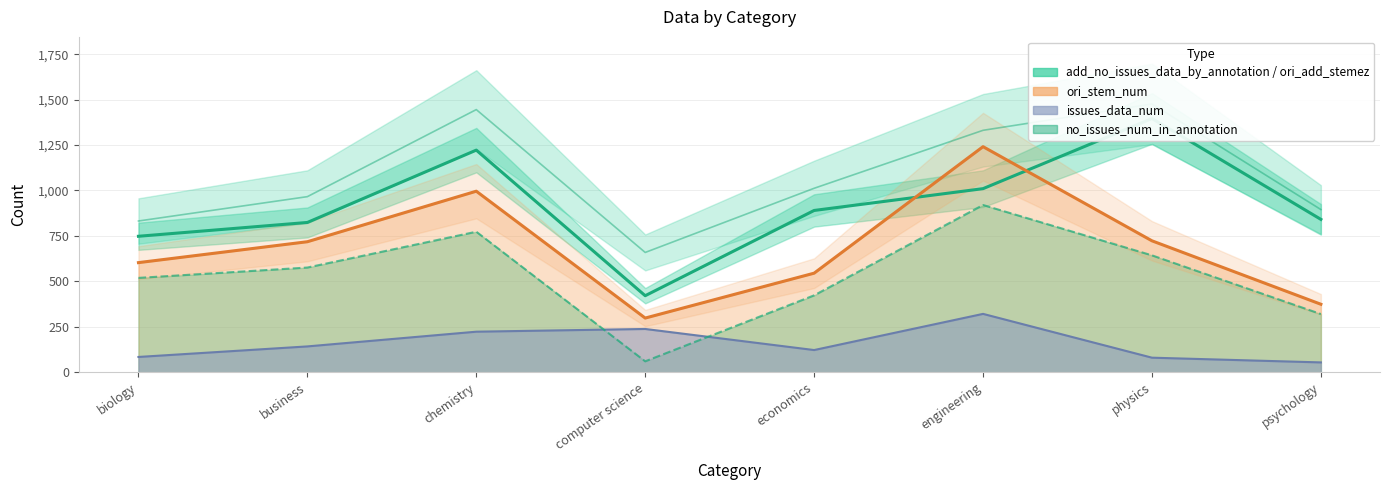

How many interior local valleys does the no_issues_num_in_annotation series have?

1